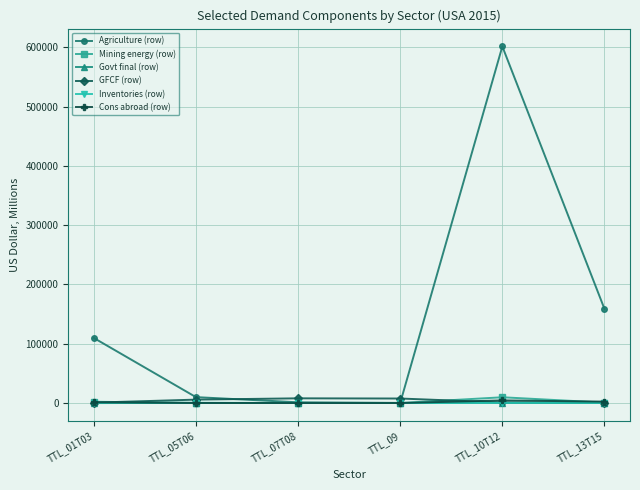

What is the difference between the second highest and minimum values in the GFCF (row) series?

7008.8